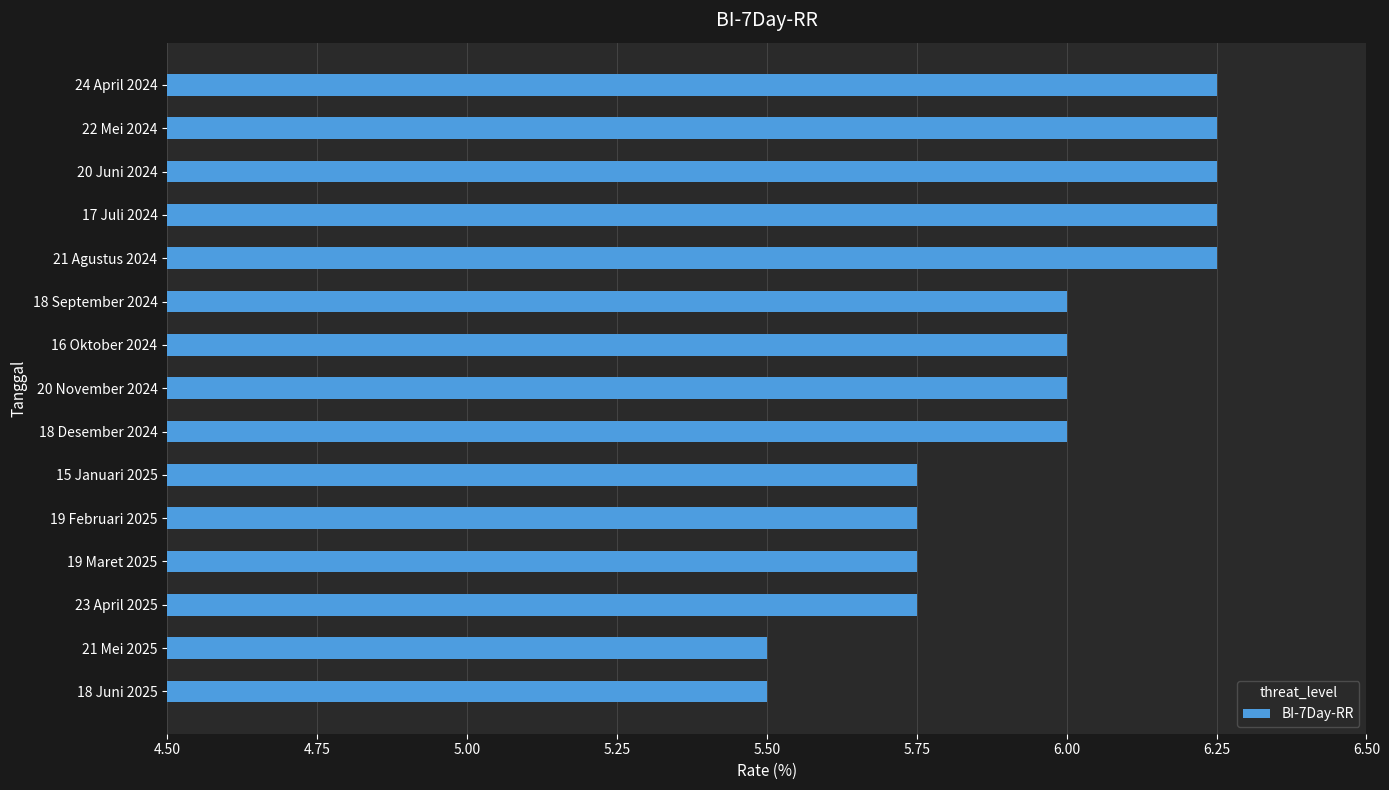

The chart shows a value of 7.9 at 15 Januari 2025. True or false?

False